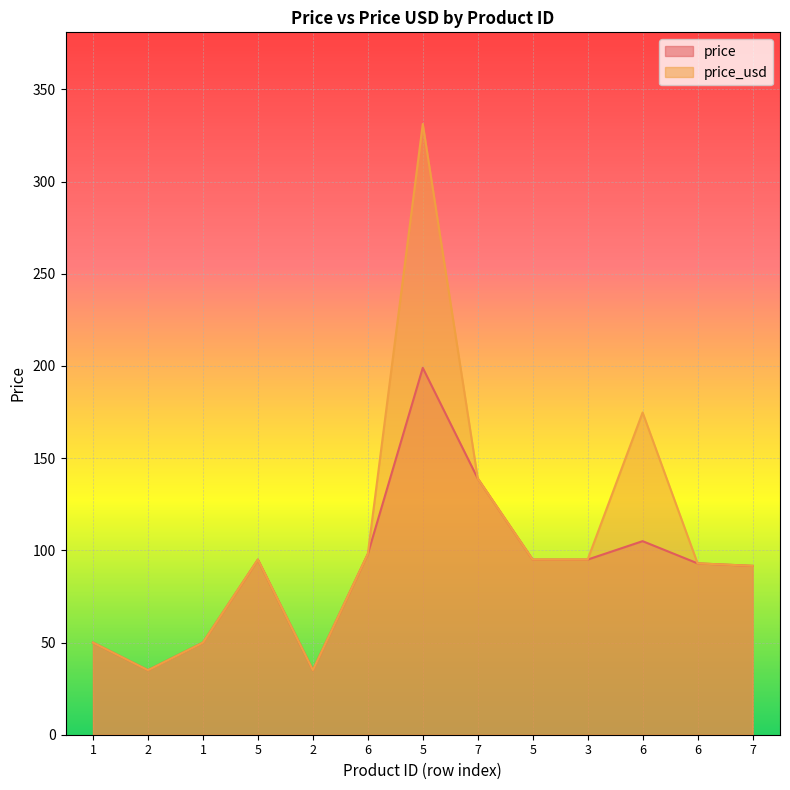

True or false: price and price_usd cross at least once.

False